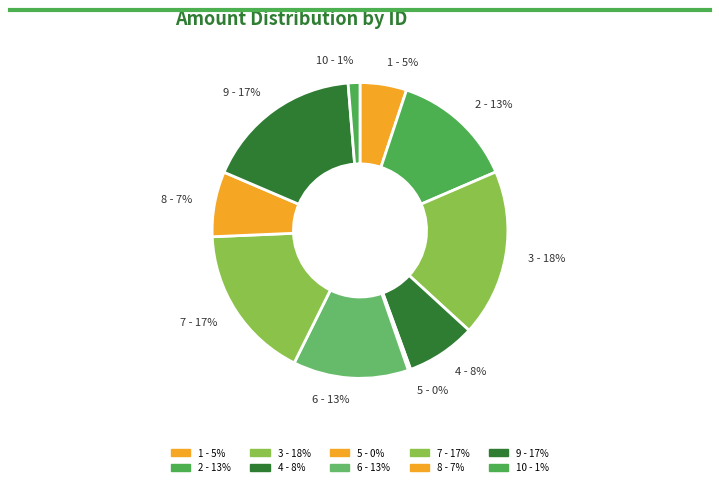

Is 8 - 7% the majority of the pie?

No